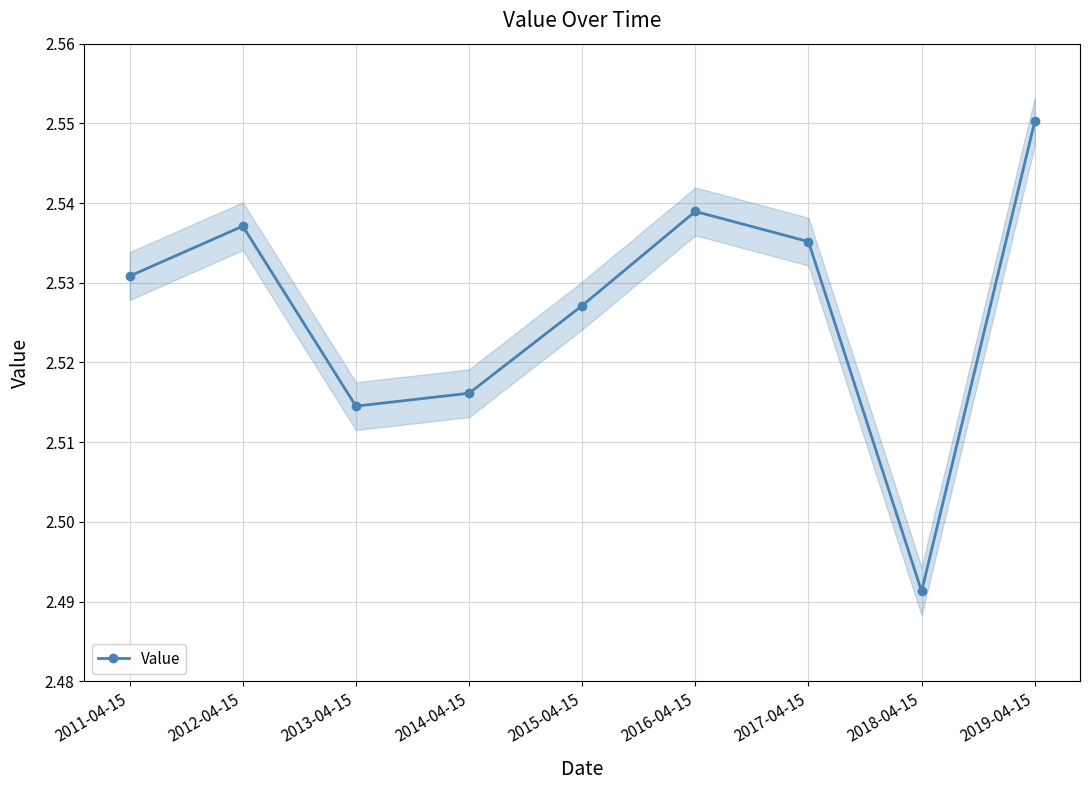

Reading left to right, extract all data points from this chart.

2.5	2.5	2.5	2.5	2.5	2.5	2.5	2.5	2.6